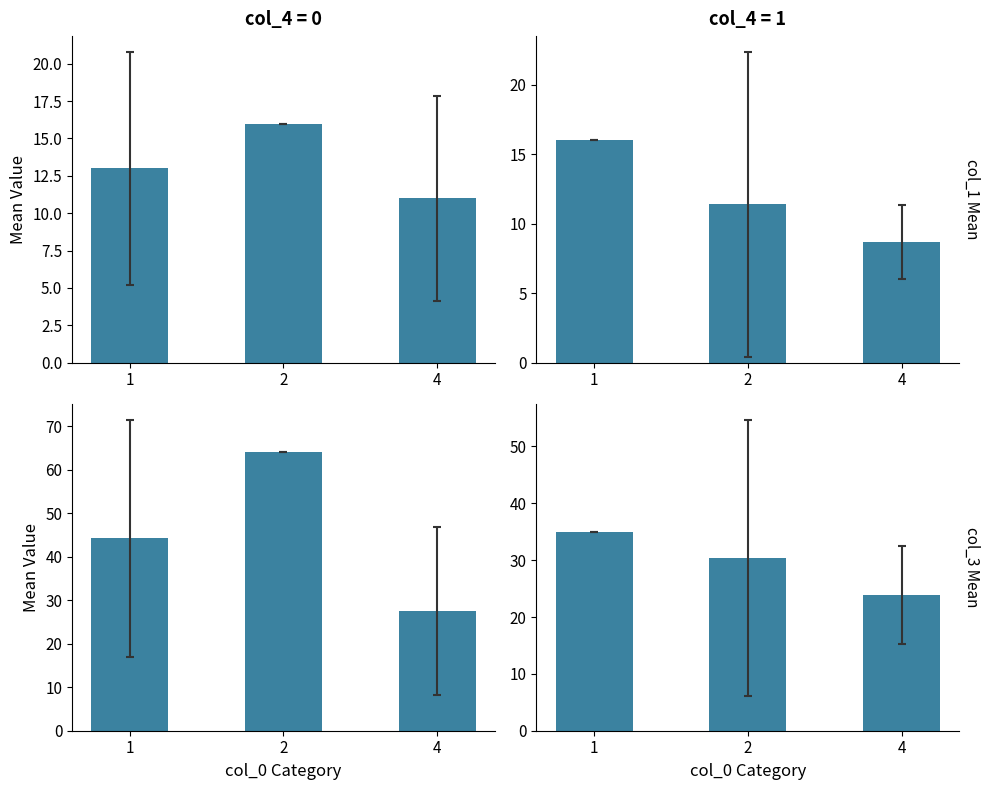

The value of col_1 mean (label=1) at 1 is 6.0. True or false?

False